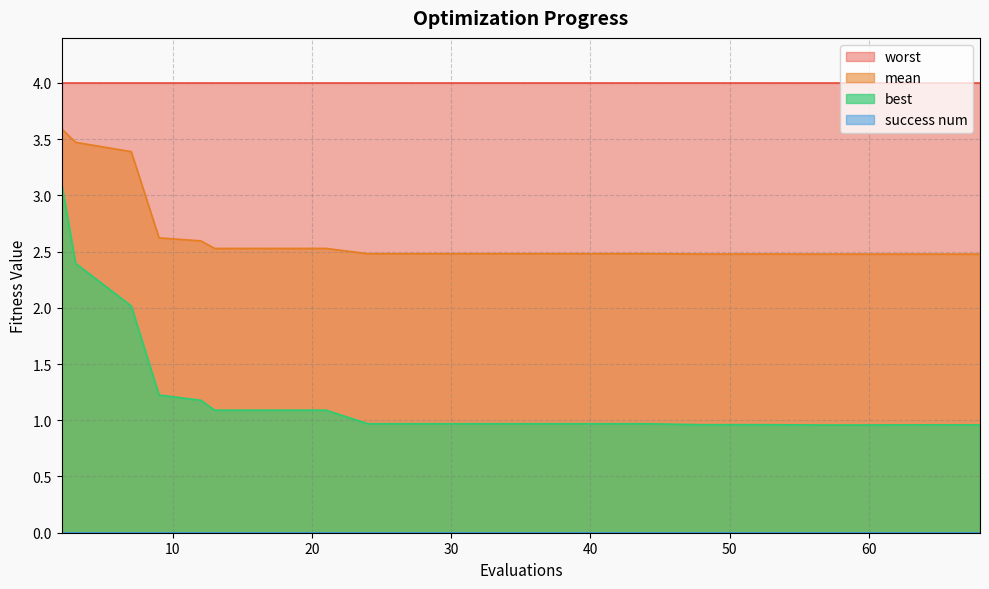

Is the value of mean at 68 greater than the value of best at 13?

Yes